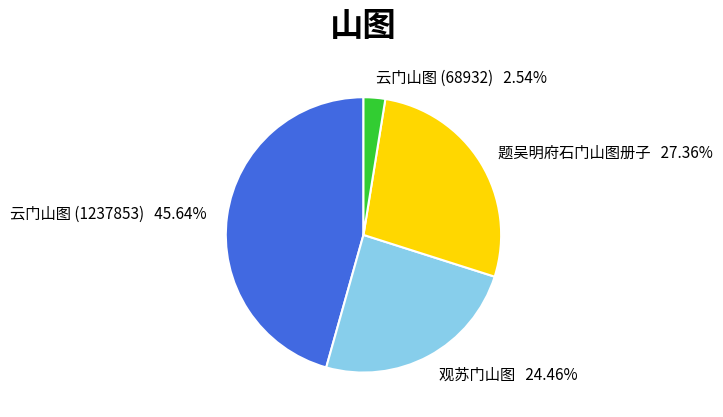

The 观苏门山图 slice represents 12% of the pie. True or false?

False